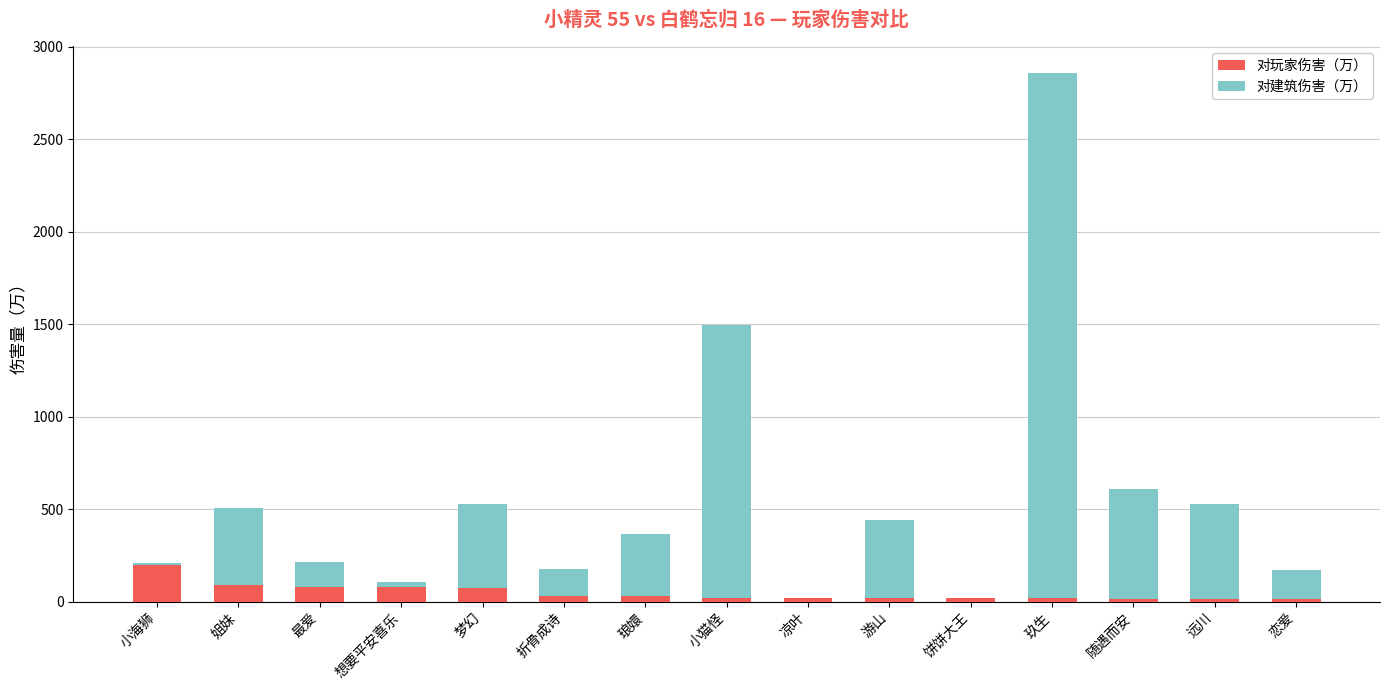

What is the highest value of the 对玩家伤害（万） series?

196